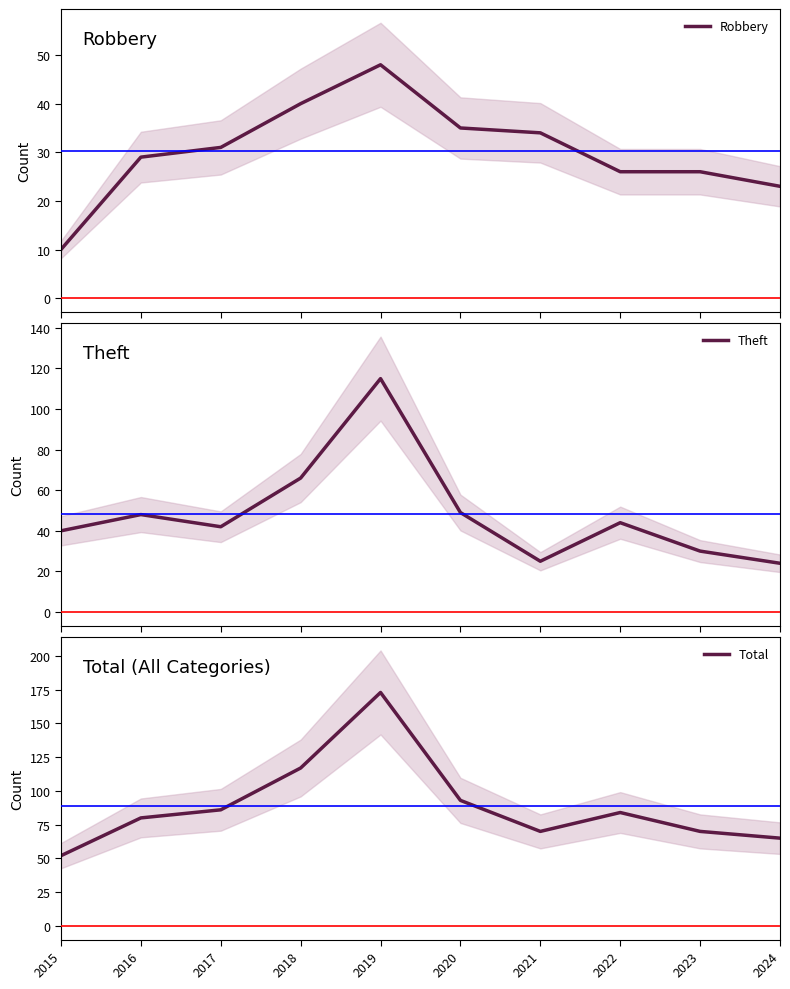

How many interior local peaks does the Total series have?

2